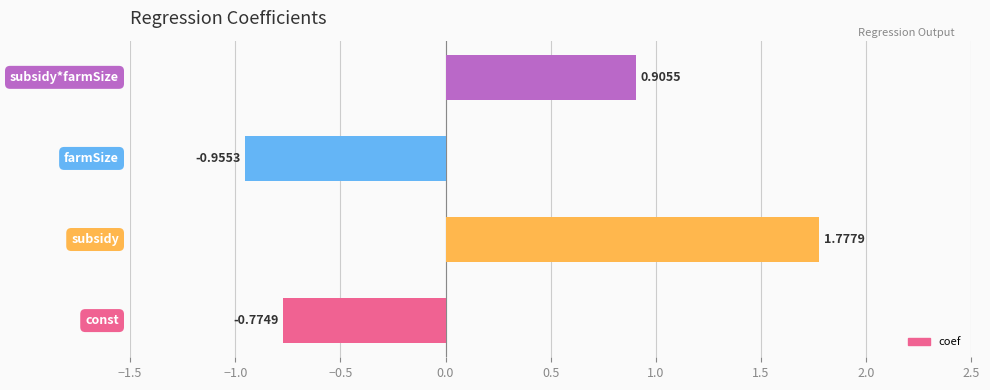

What is the difference between the second highest and minimum values?

1.9